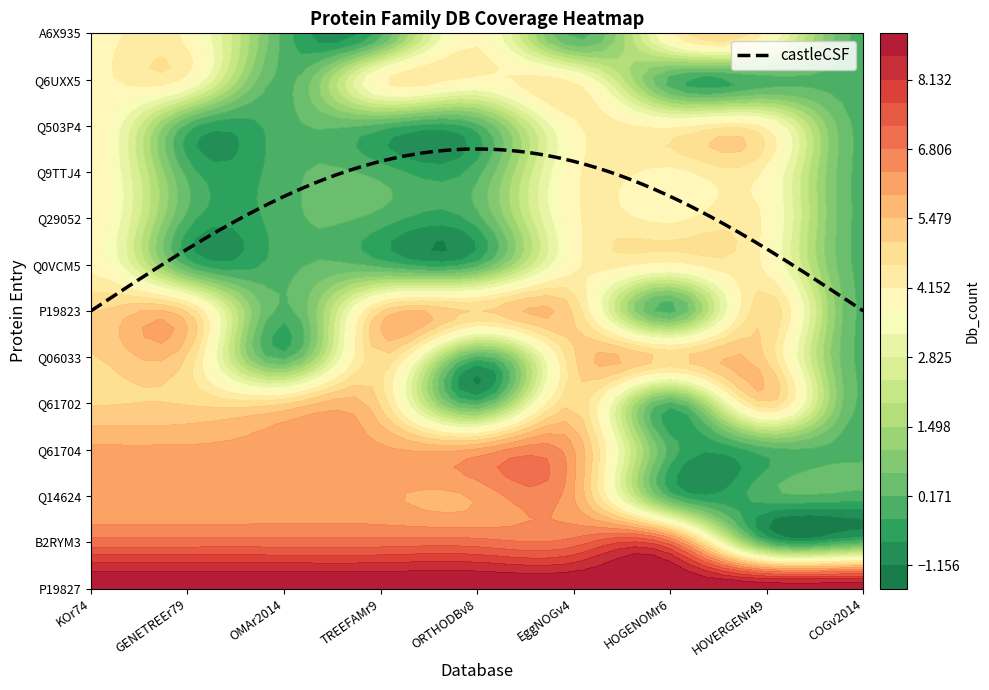

Is it true that Q61702 equals 5 at HOVERGENr49?

True